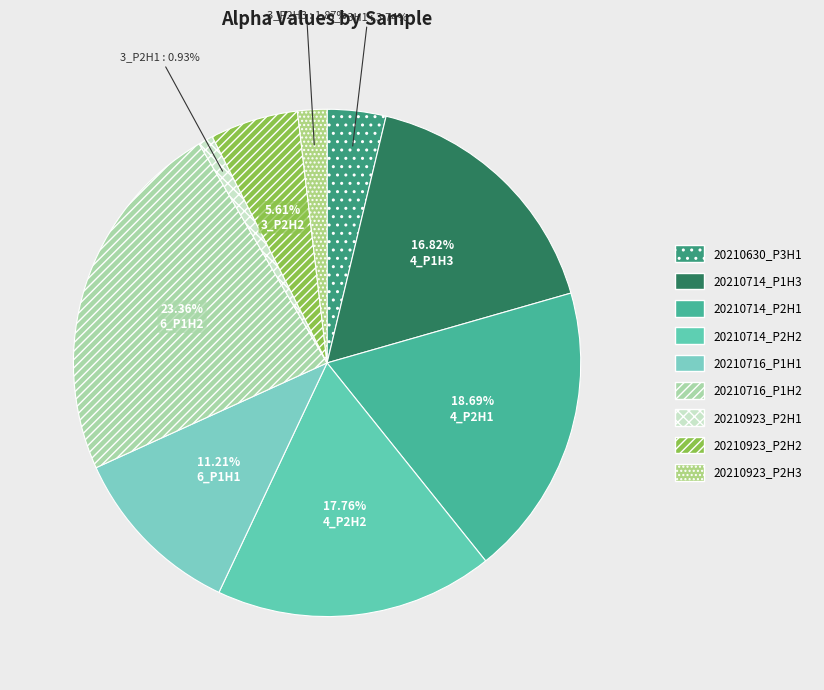

Is it true that 20210923_P2H2 is 6% of the pie?

True